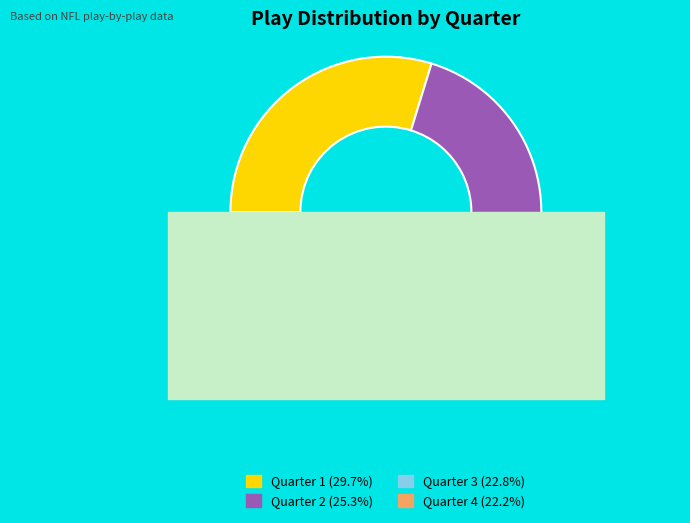

Rank the categories by value from lowest to highest.

Quarter 4, Quarter 3, Quarter 2, Quarter 1